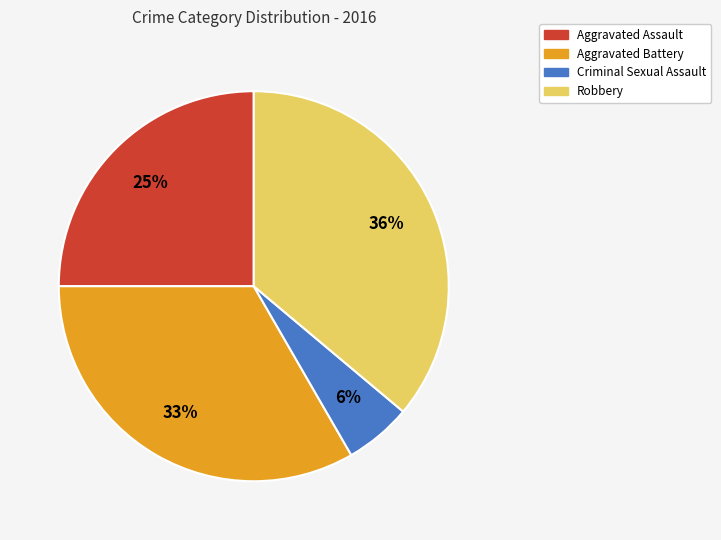

Does Robbery represent more than half of the total?

No